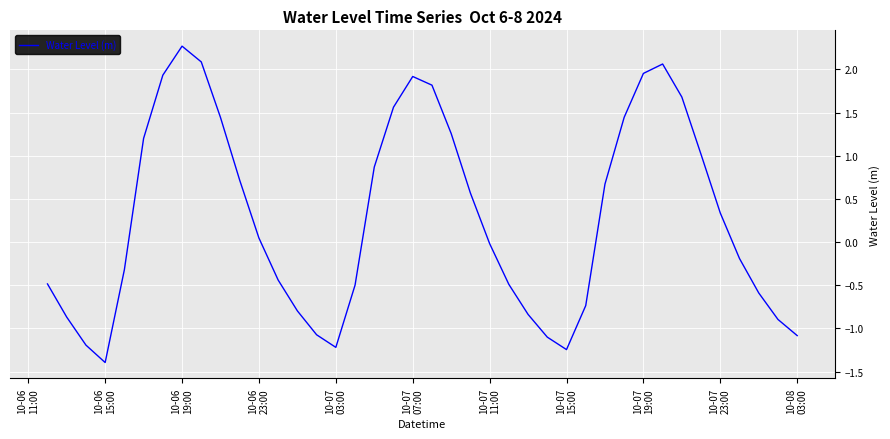

What is the smallest value displayed?

-1.4